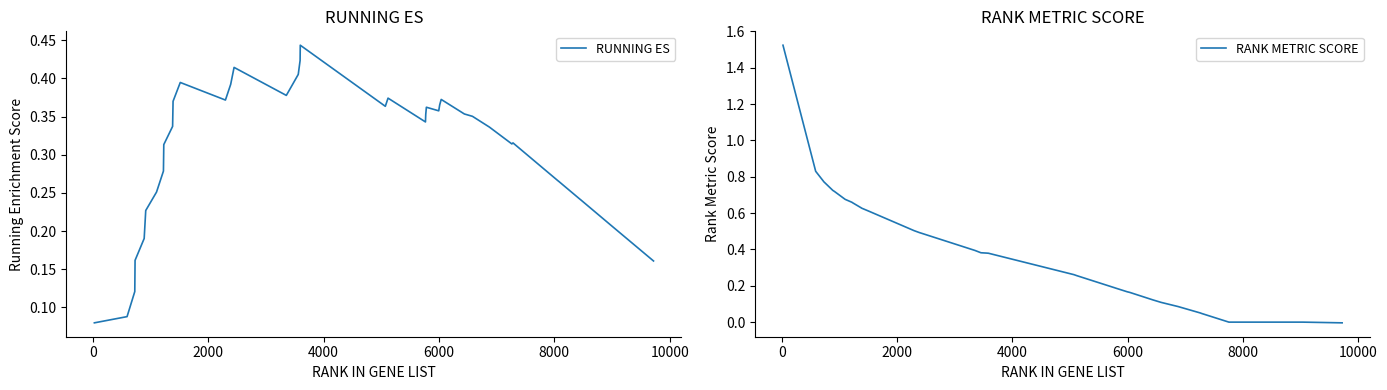

List the series in order of their peak value, highest first.

RANK METRIC SCORE, RUNNING ES